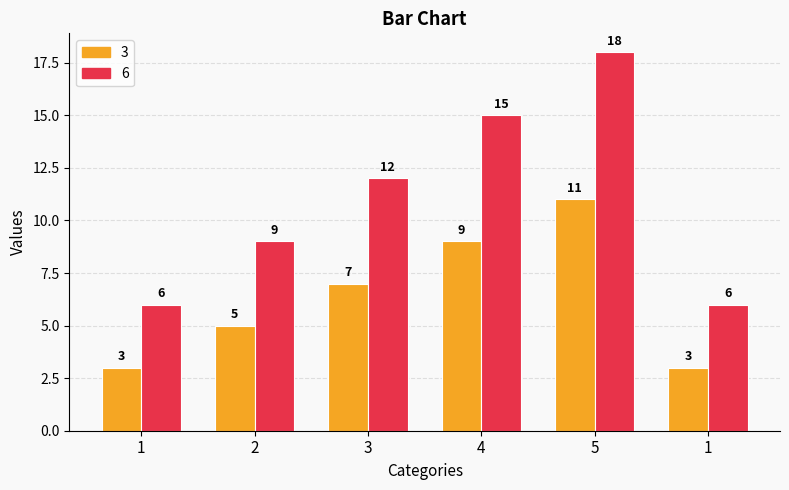

What is the value of the 3 bar at the 5th from the left?

11